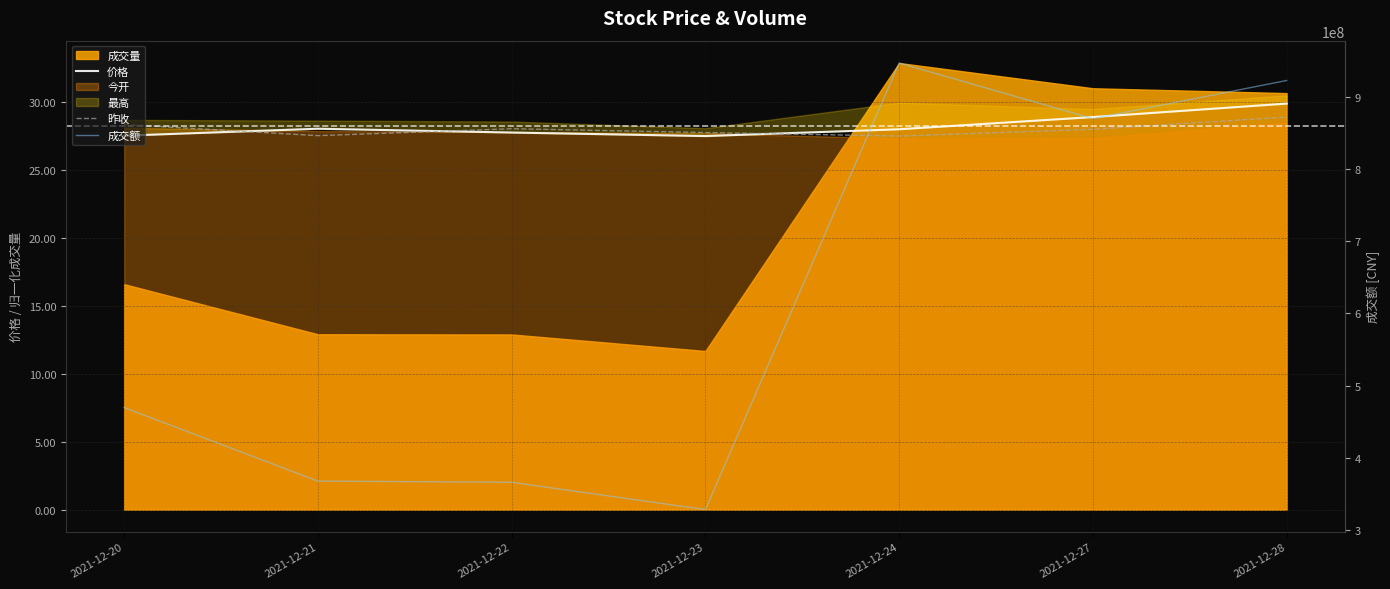

What is the difference between the 成交额 values at 2021-12-27 and 2021-12-28?

52899093.6